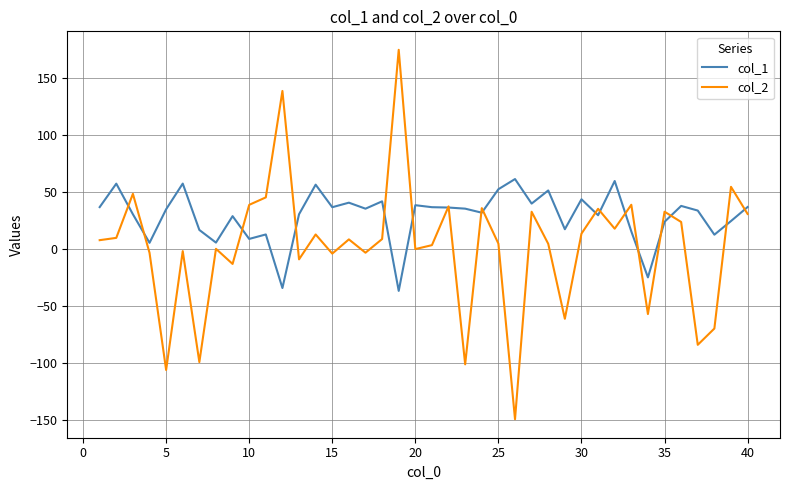

Which series has the widest spread of values?

col_2